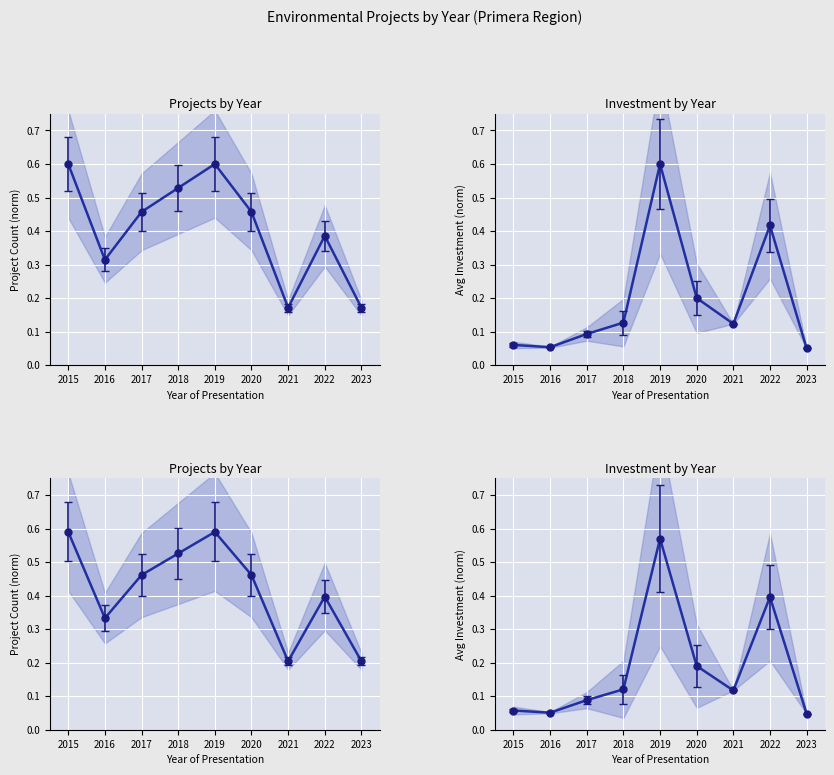

Between 2018 and 2019, which is larger?

2019